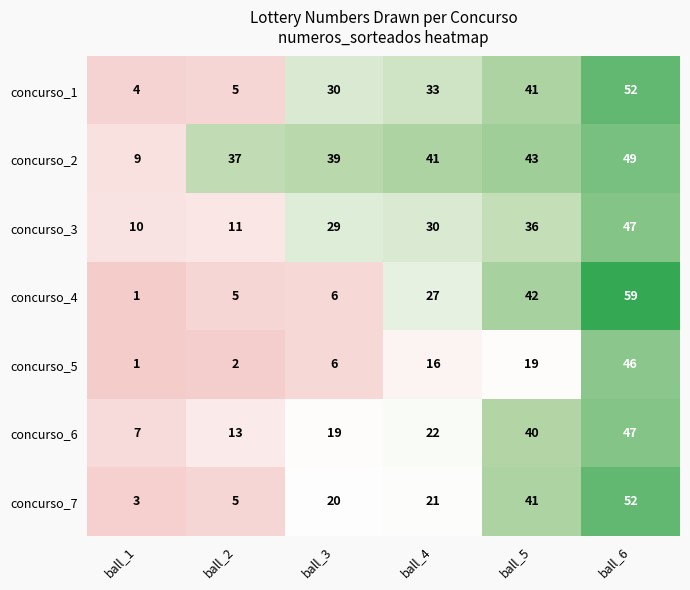

What is the sum of the concurso_7 values at ball_2 and ball_1?

8